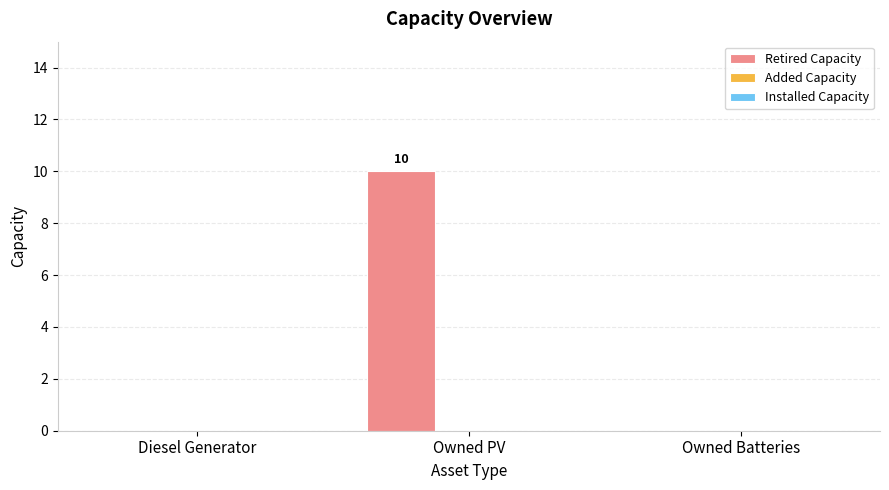

The value at Diesel Generator is 4. True or false?

False